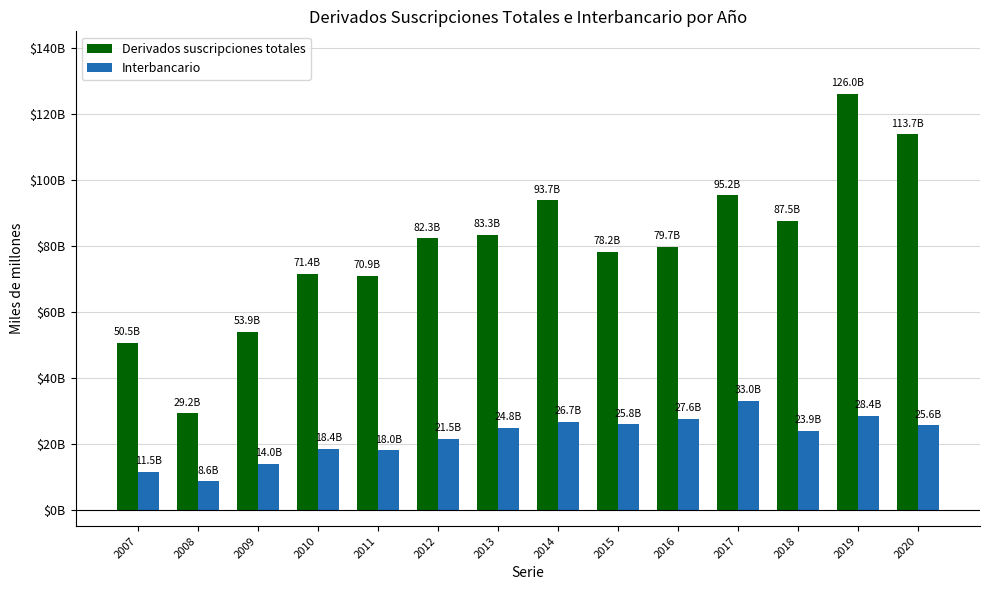

Which series has the widest spread of values?

Derivados suscripciones totales